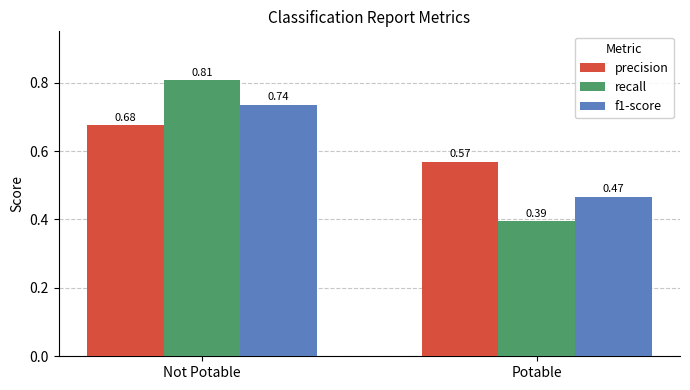

Are the bars grouped side by side (vs. stacked)?

Yes